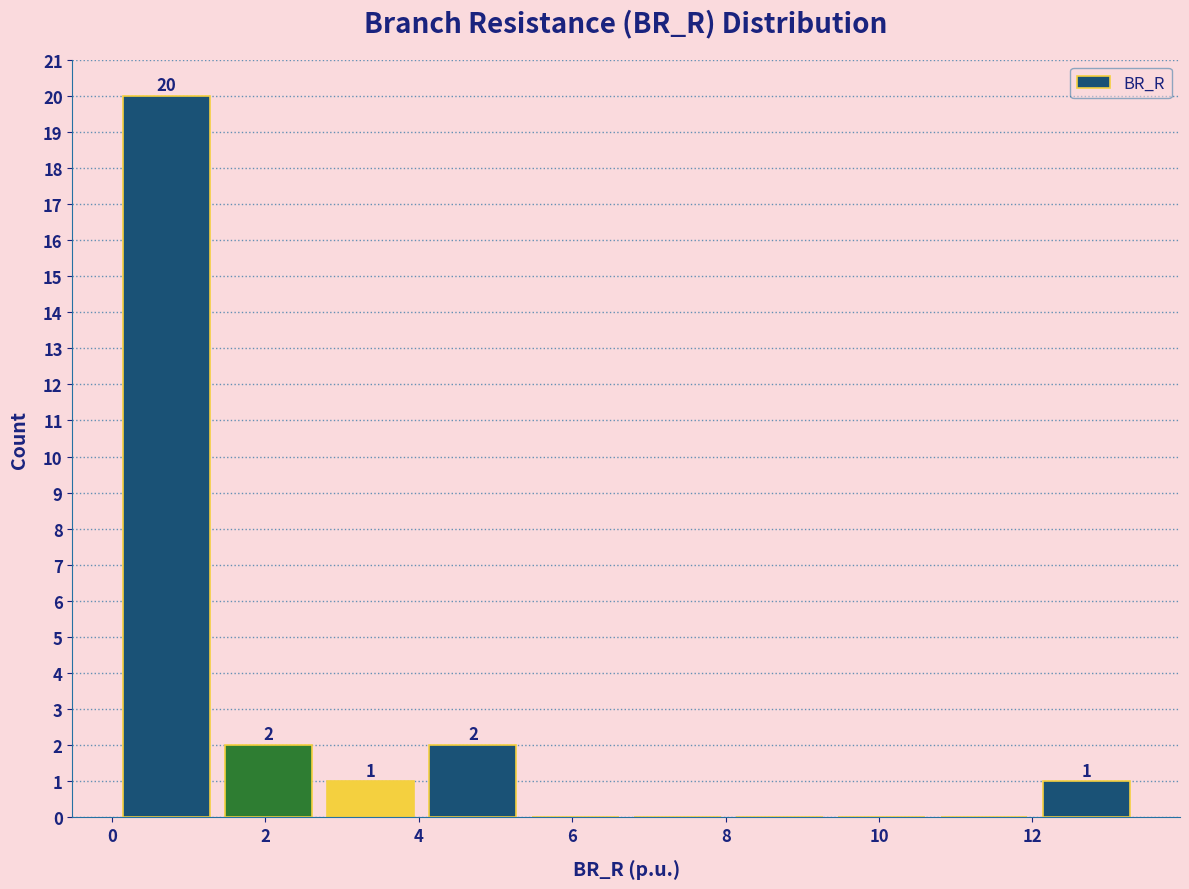

Which range on the x-axis has the tallest bar?

0.0 to 1.4